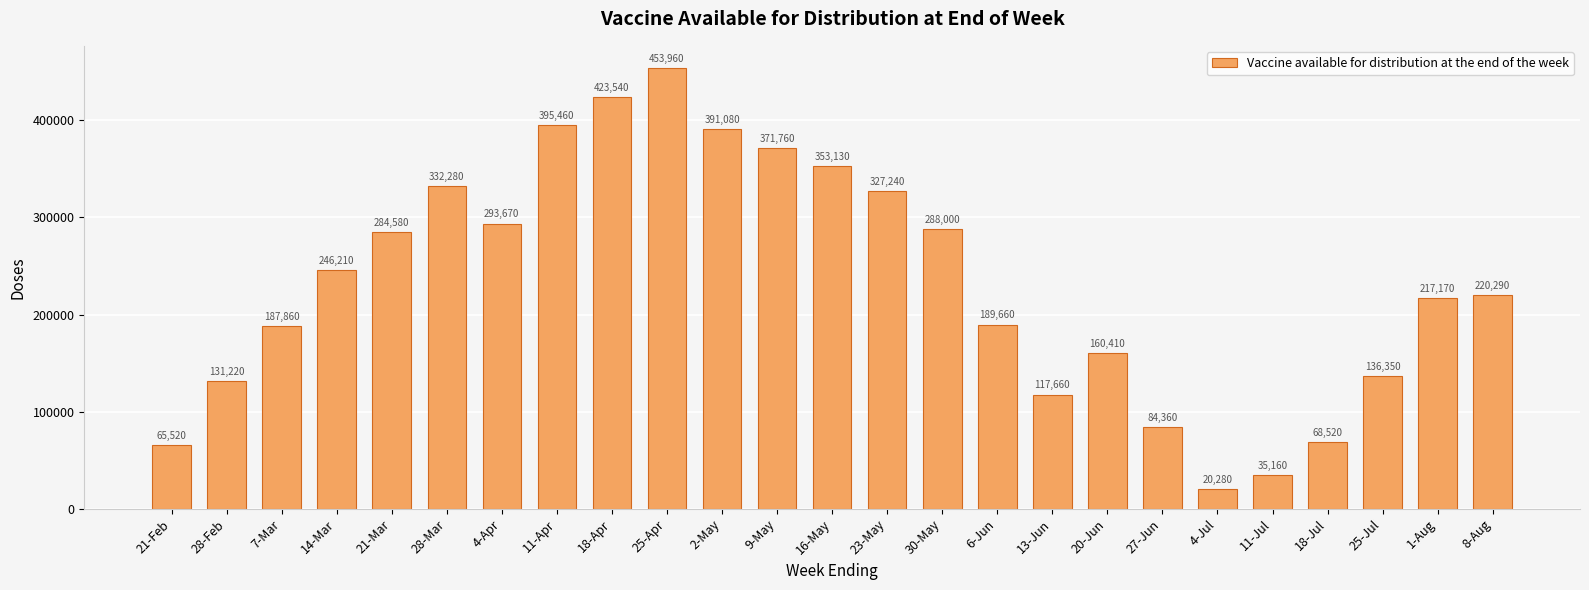

What is the maximum value shown in the chart?

453960